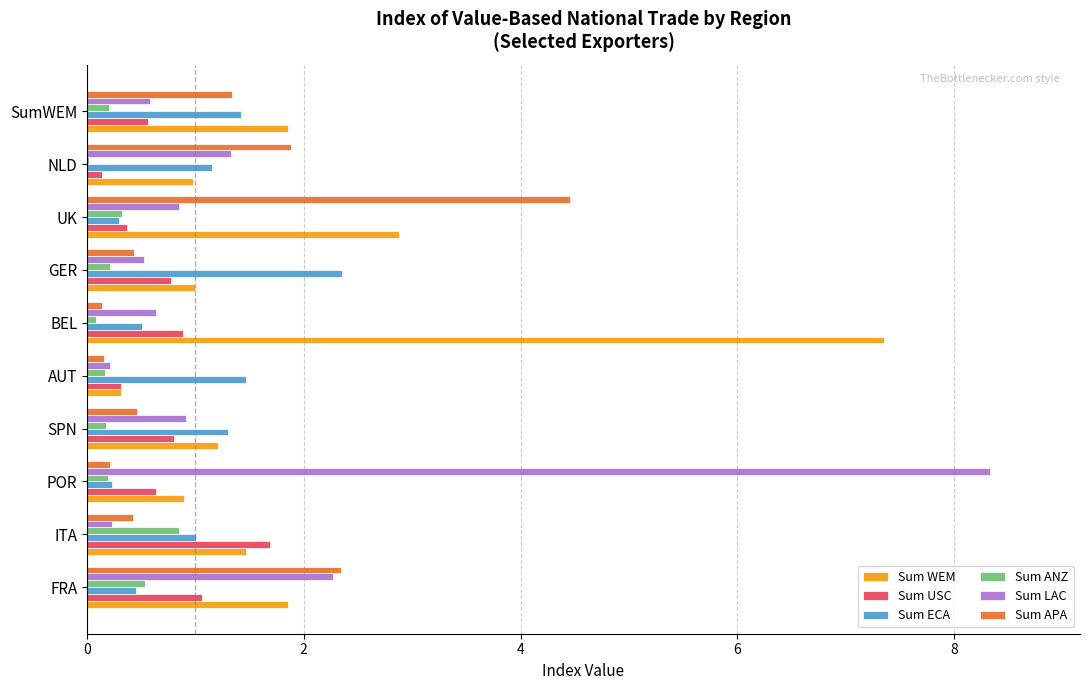

What is the approximate value of Sum ECA at UK?

0.3